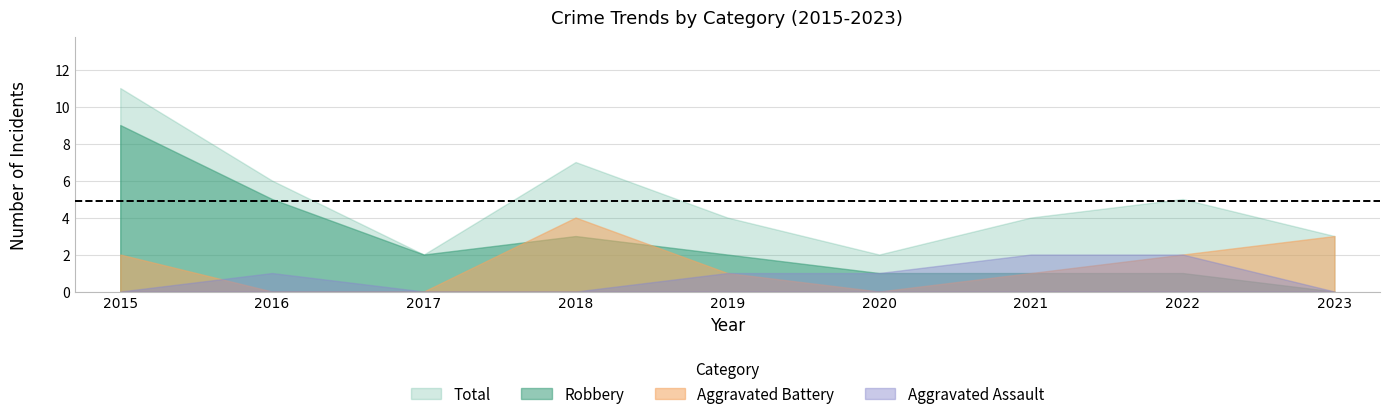

In Aggravated Battery, how many points are lower than both neighbors (excluding endpoints)?

1